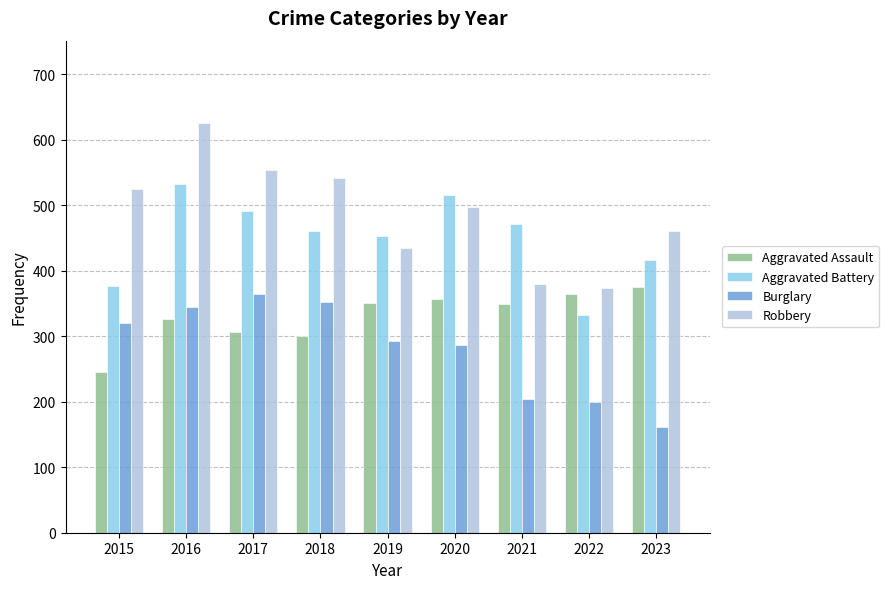

Read the Aggravated Battery value at 2015.

376